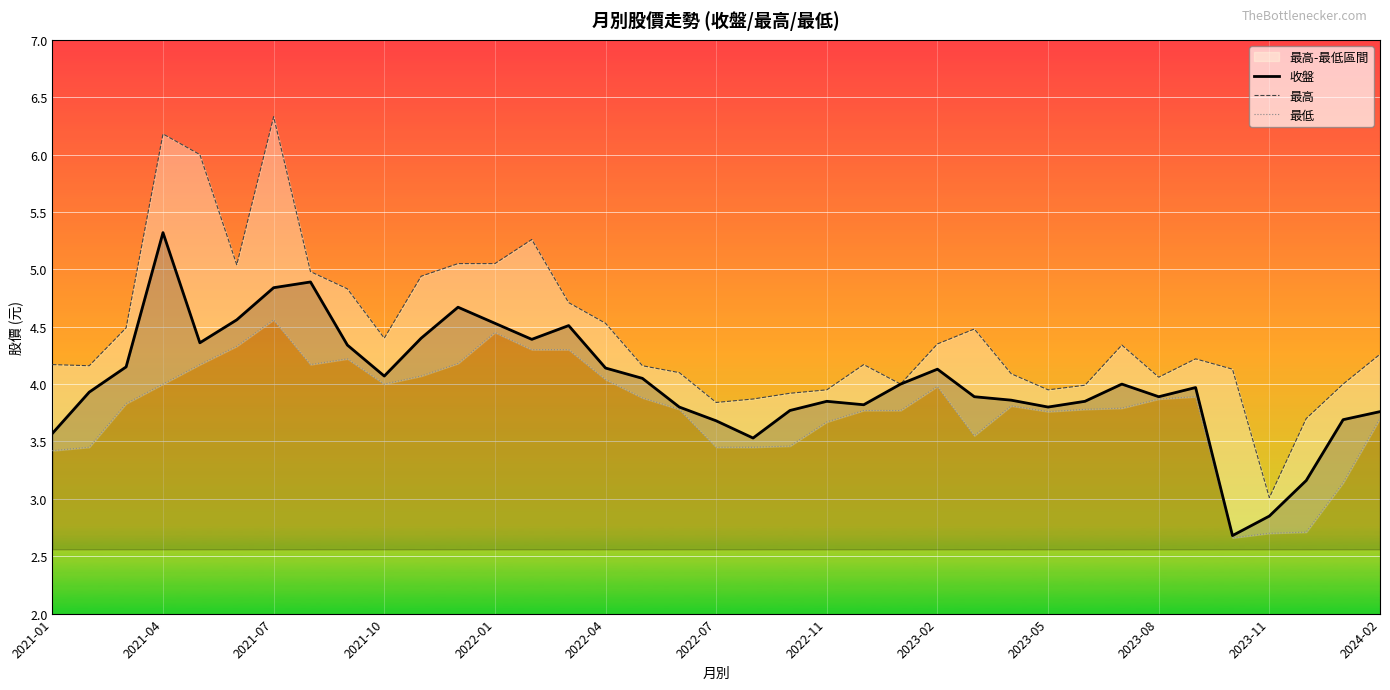

The 收盤 series shows 6.5 at 2022-04. True or false?

False